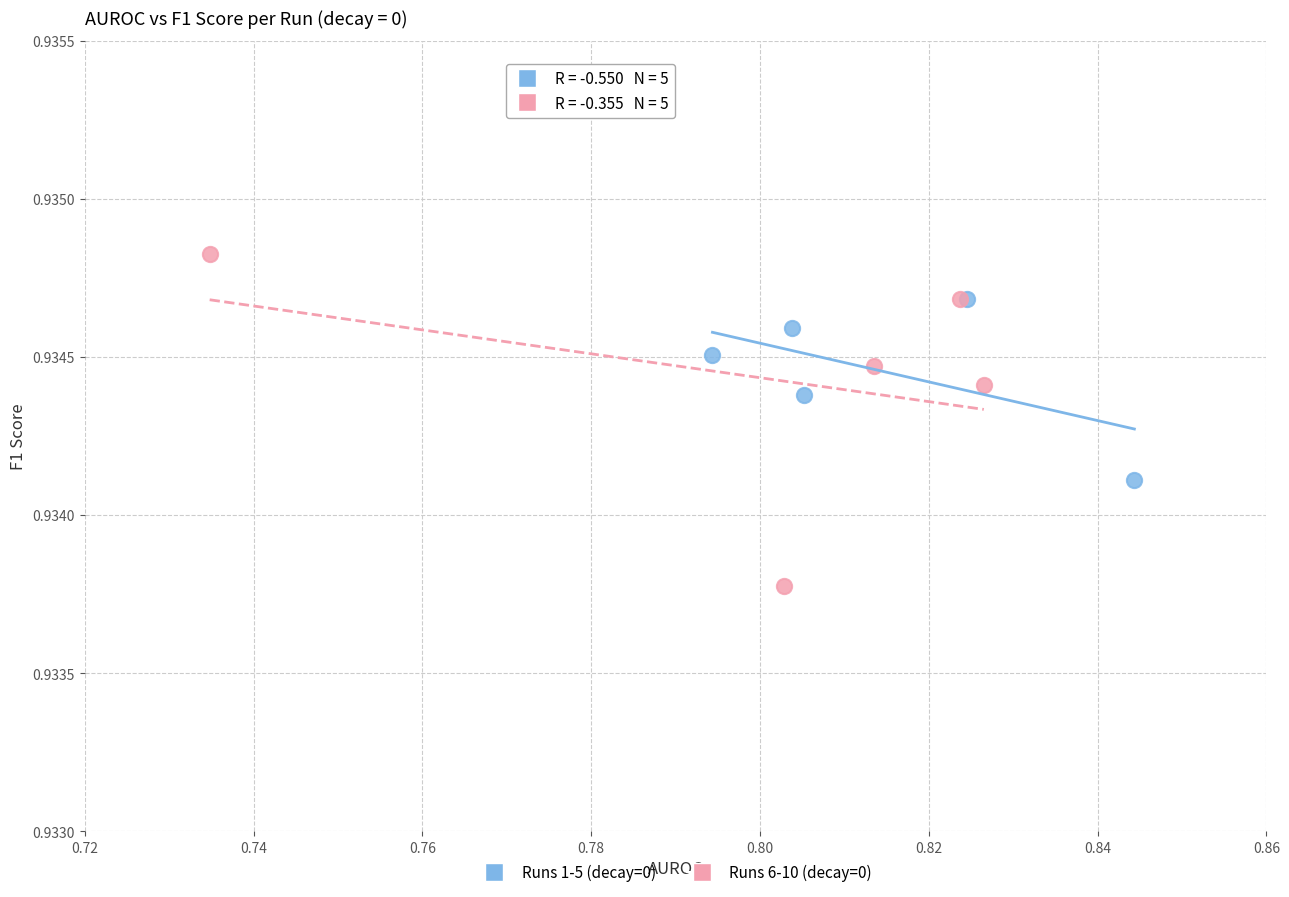

Which series contains the lowest Y value?

Runs 6-10 (decay=0)